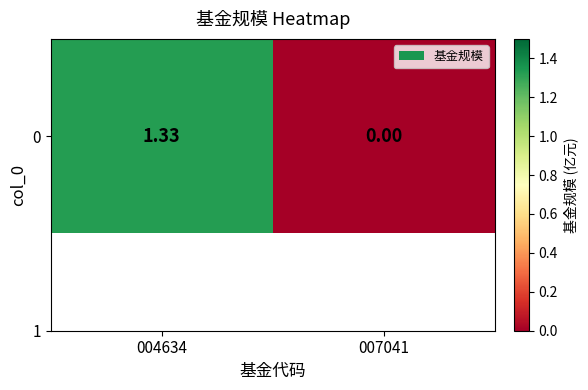

Where is the data nearest to the value 0?

007041